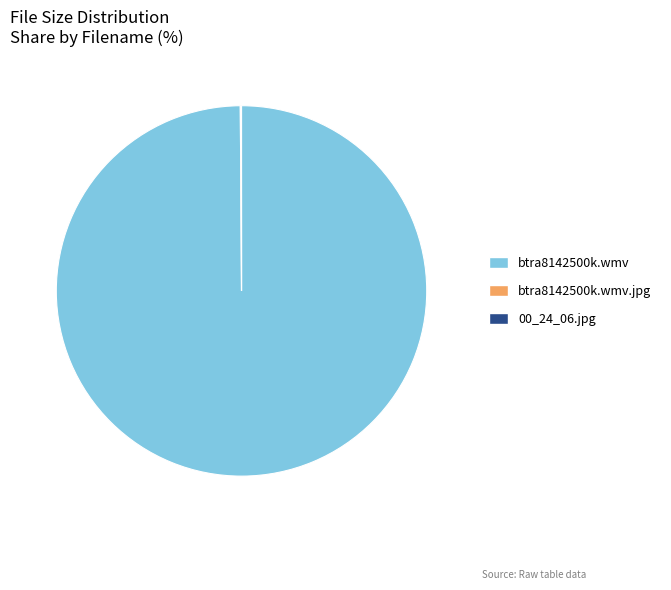

Which category accounts for the majority?

btra8142500k.wmv